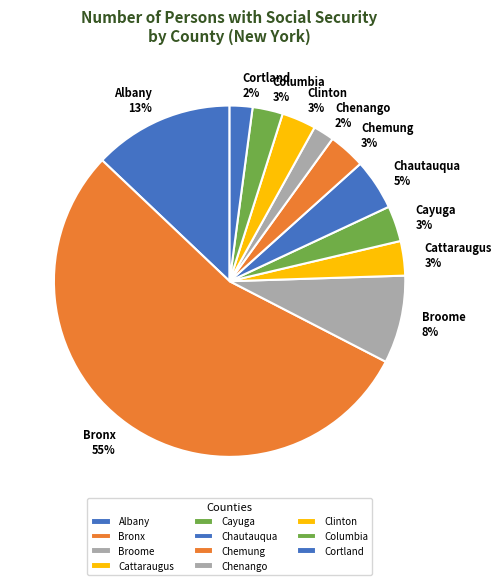

Approximately how many times larger is the value at Cayuga 3% compared to Cattaraugus 3%?

1.0